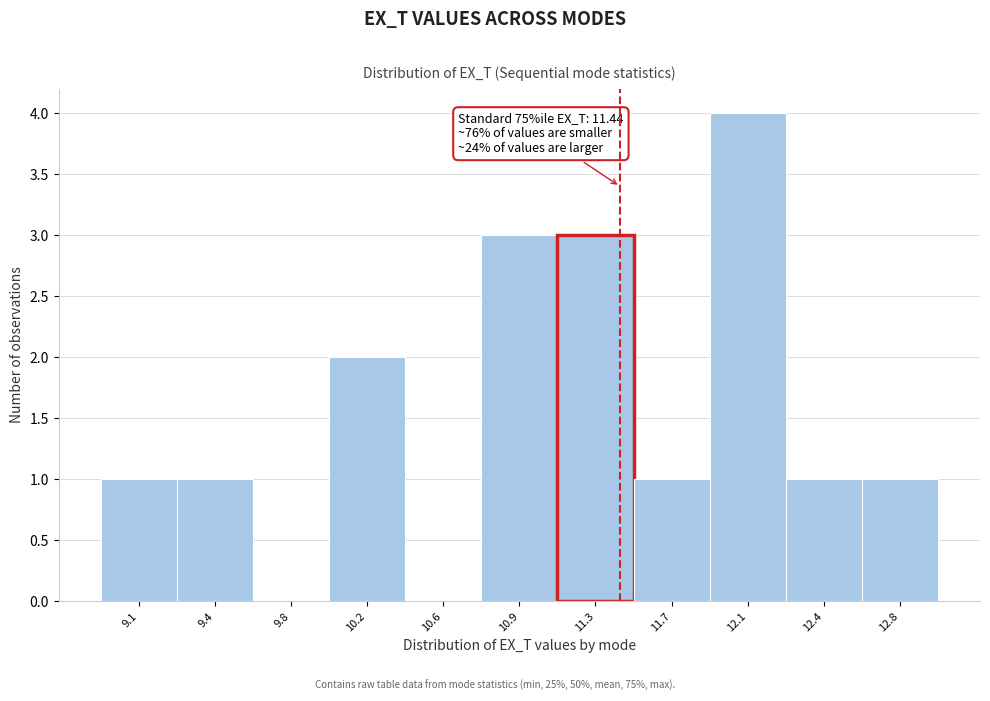

Reading right to left, list all the values displayed in this chart.

12.8=1	12.4=1	12.1=4	11.7=1	11.3=3	10.9=3	10.6=0	10.2=2	9.8=0	9.4=1	9.1=1